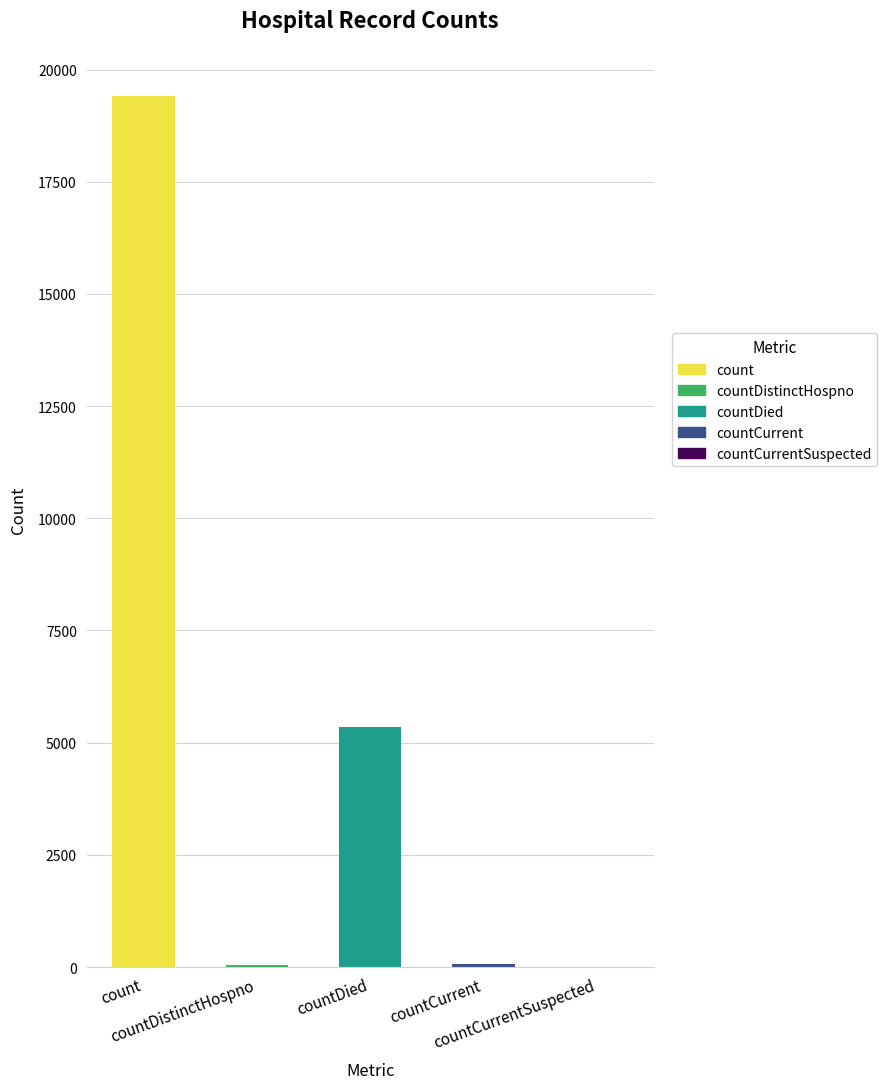

What is the greatest value displayed?

19420